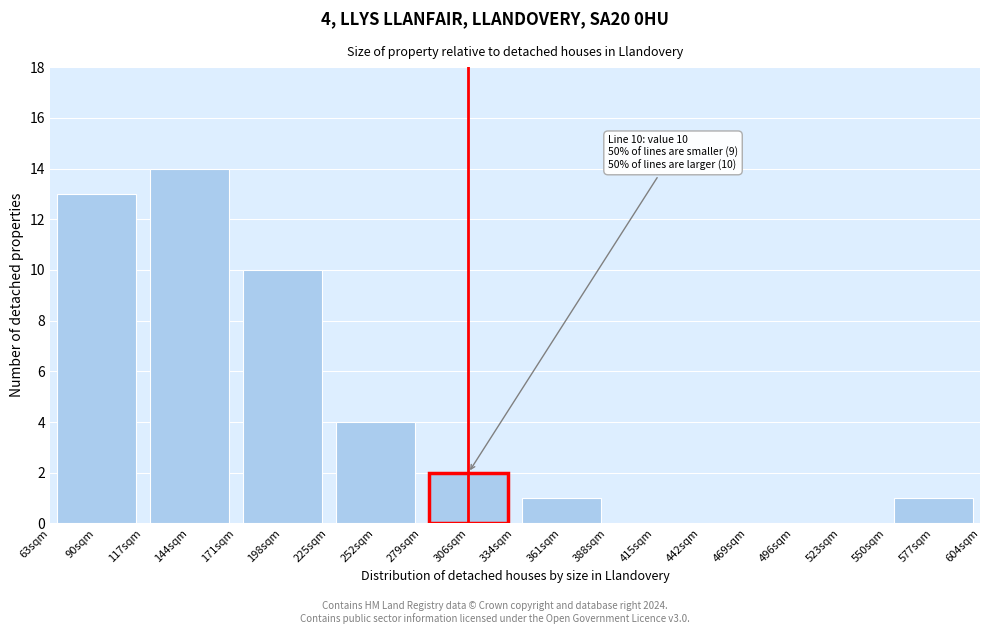

Reading left to right, list all the values displayed in this chart.

90sqm=13	144sqm=14	198sqm=10	252sqm=4	306sqm=2	361sqm=1	415sqm=0	469sqm=0	523sqm=0	577sqm=1